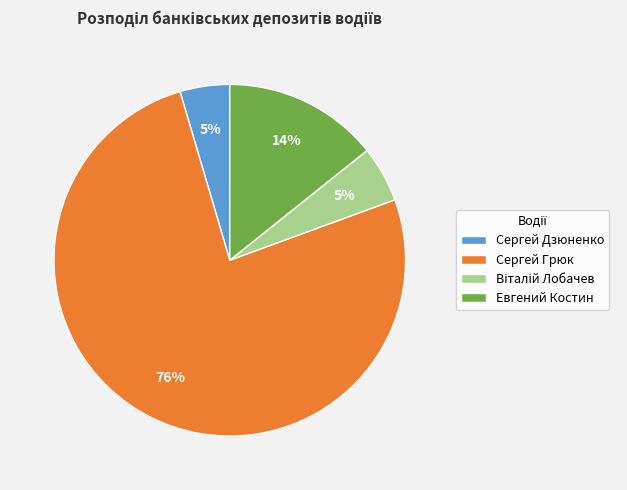

To the nearest percent, what is the average slice percentage?

25%